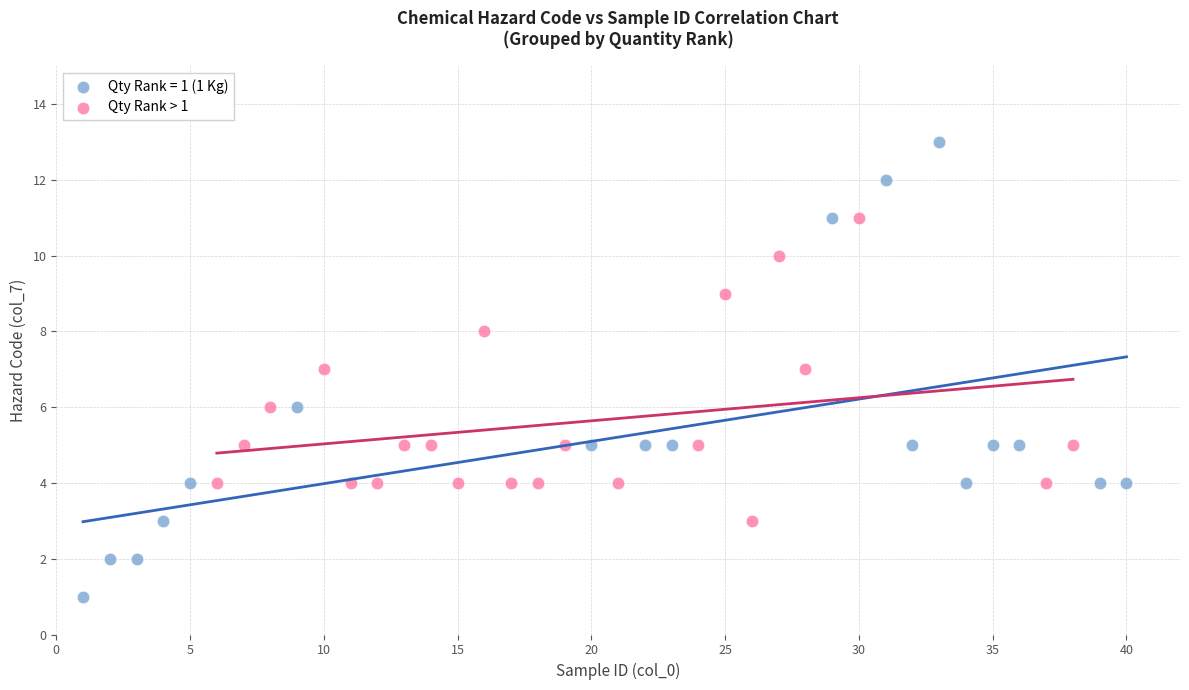

Which series has the largest Y range (max minus min)?

Qty Rank = 1 (1 Kg)